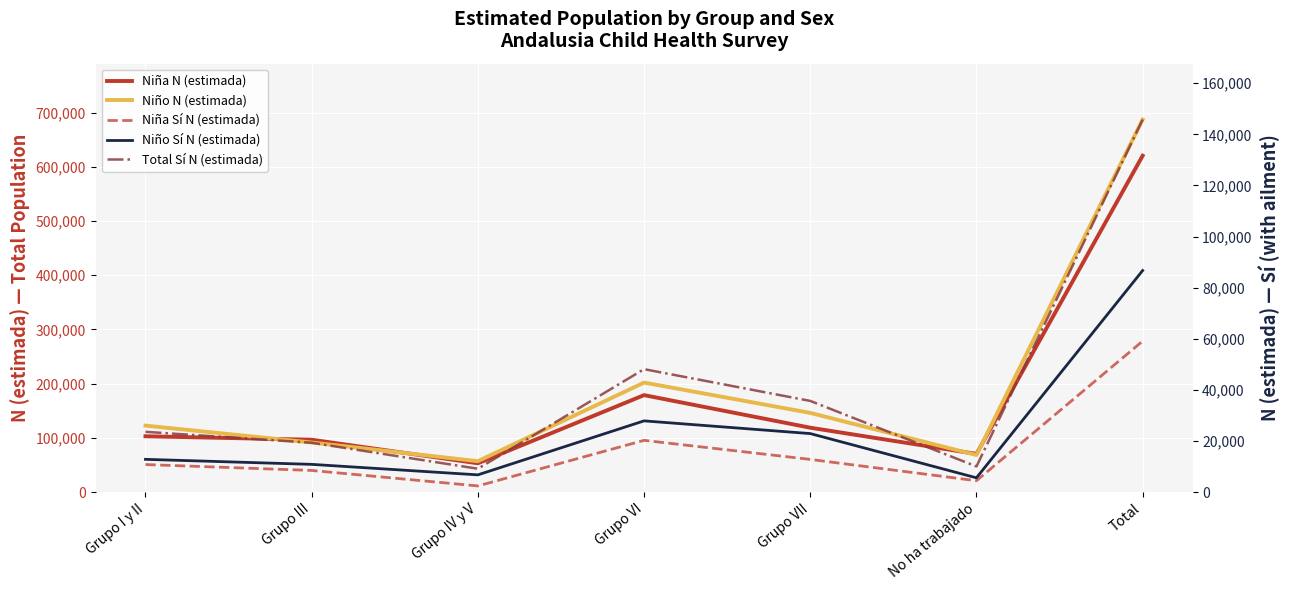

At which category does the chart reach its peak across all series?

Total